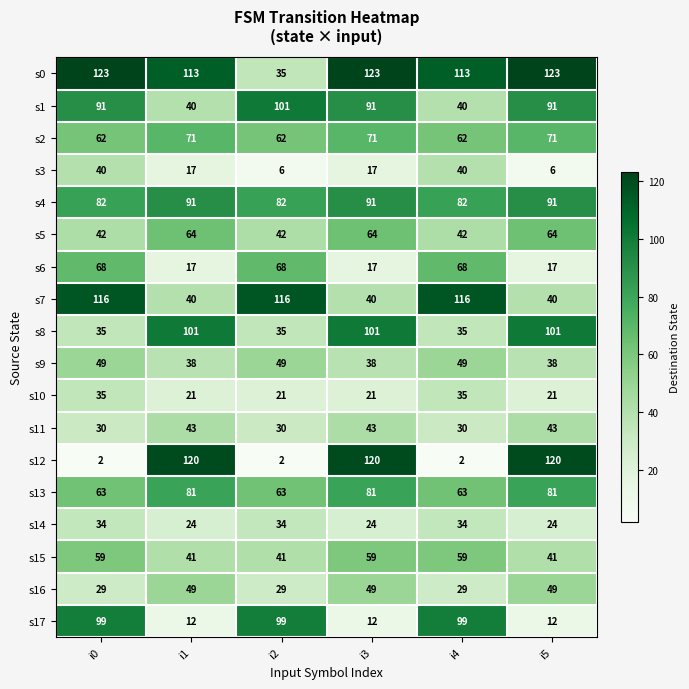

The s13 series shows 17 at i2. True or false?

False